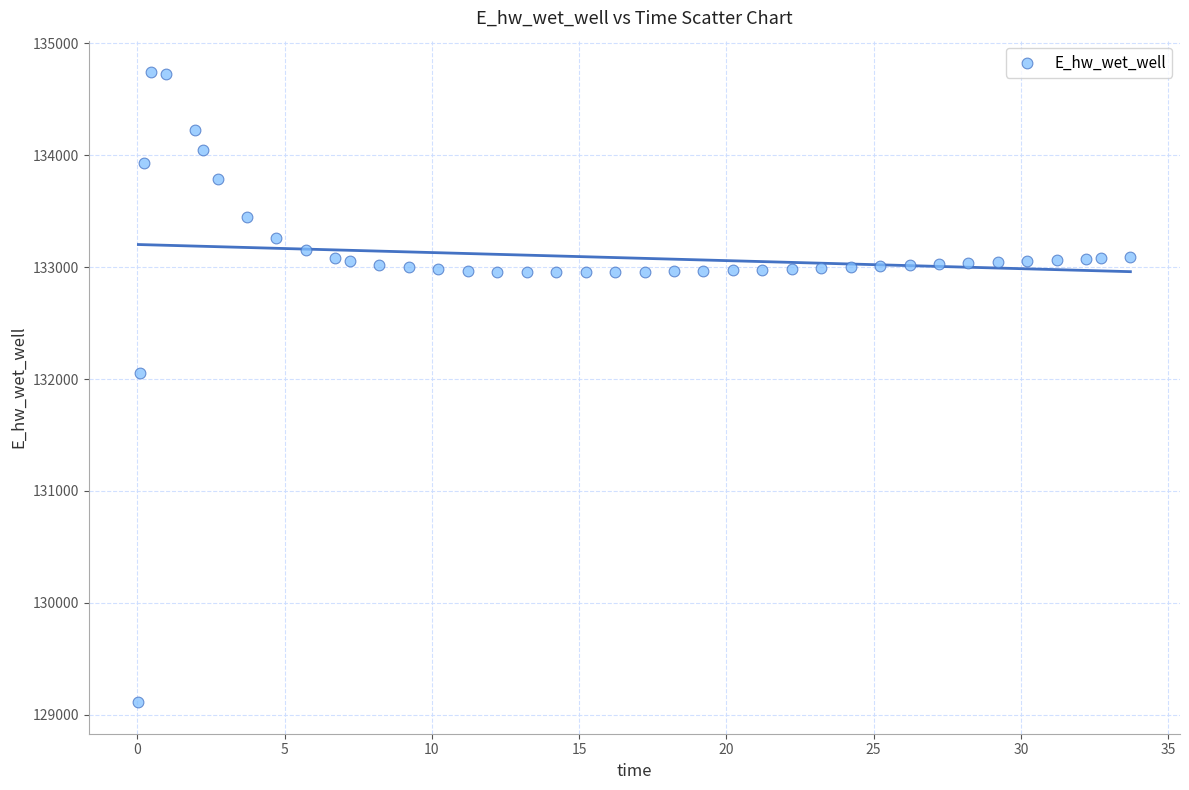

What Y value in the scatter plot is closest to 131926?

132049.5